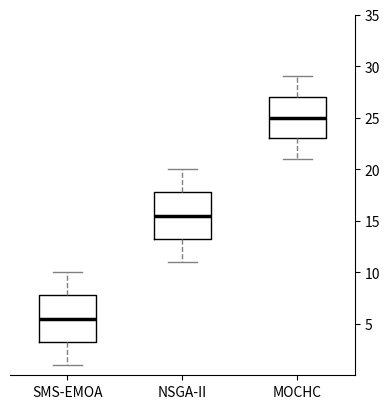

Reading left to right, read every box against the y-axis: the position of its median line, the range the box covers, and the ends of its whiskers. The values are not printed on the chart, so give them approximately, as read against the axis.

SMS-EMOA: median 5.5, box 3.5 to 8.0, whiskers 1.0 to 10.0
NSGA-II: median 15.5, box 13.5 to 18.0, whiskers 11.0 to 20.0
MOCHC: median 25.0, box 23.0 to 27.0, whiskers 21.0 to 29.0